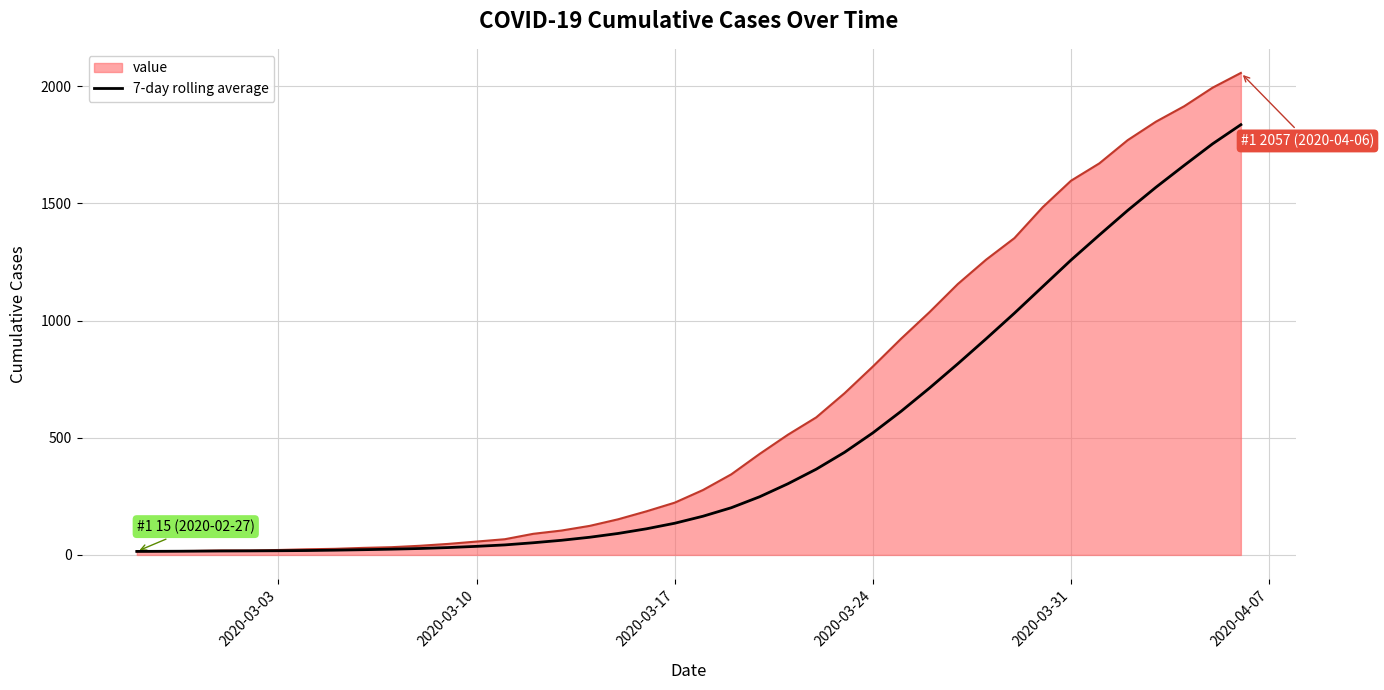

Rank the series by their maximum value, from lowest to highest.

7-day rolling average, value